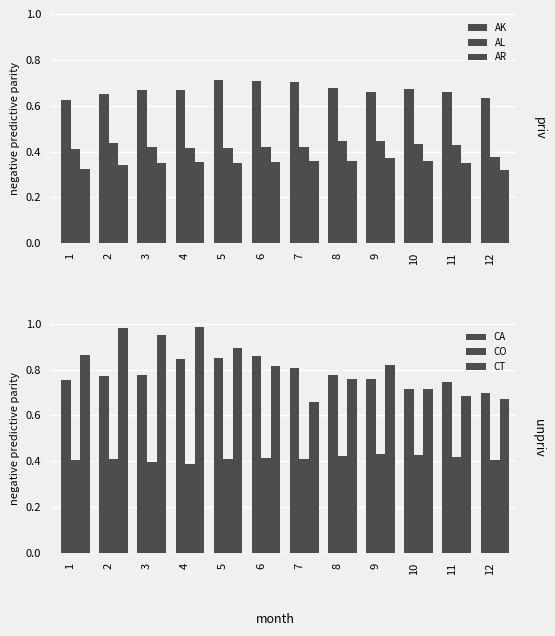

At 11, list the series in order from smallest to largest.

AR, CO, AL, AK, CT, CA